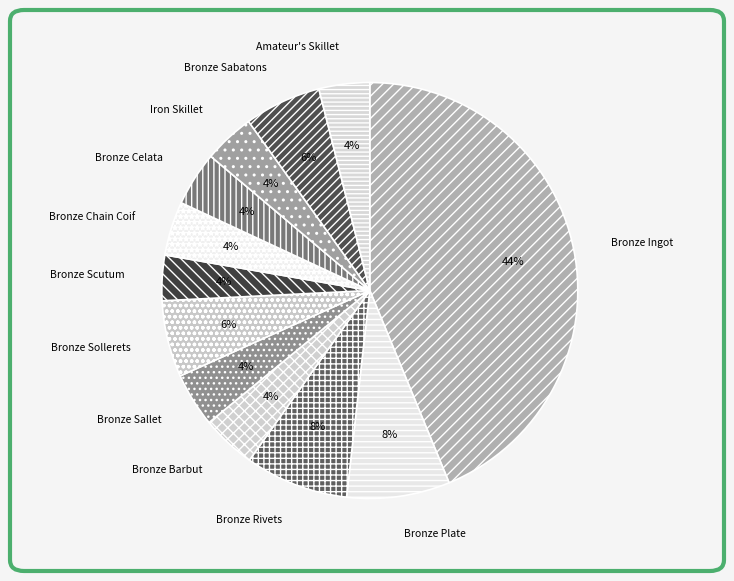

Is there any slice that represents more than half of the pie?

No